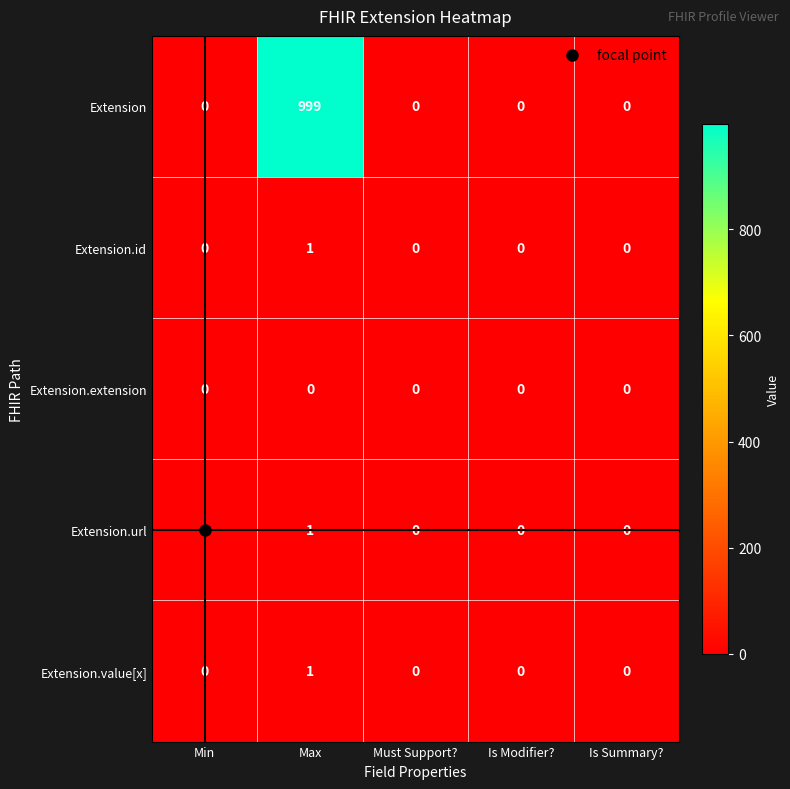

At which category is the sum across all series the highest?

Max